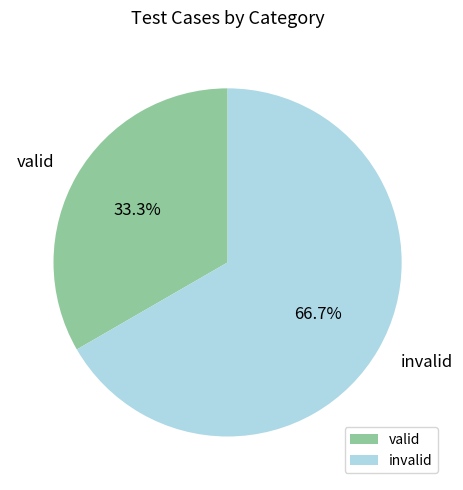

What percentage is the valid slice, to the nearest percent?

33%